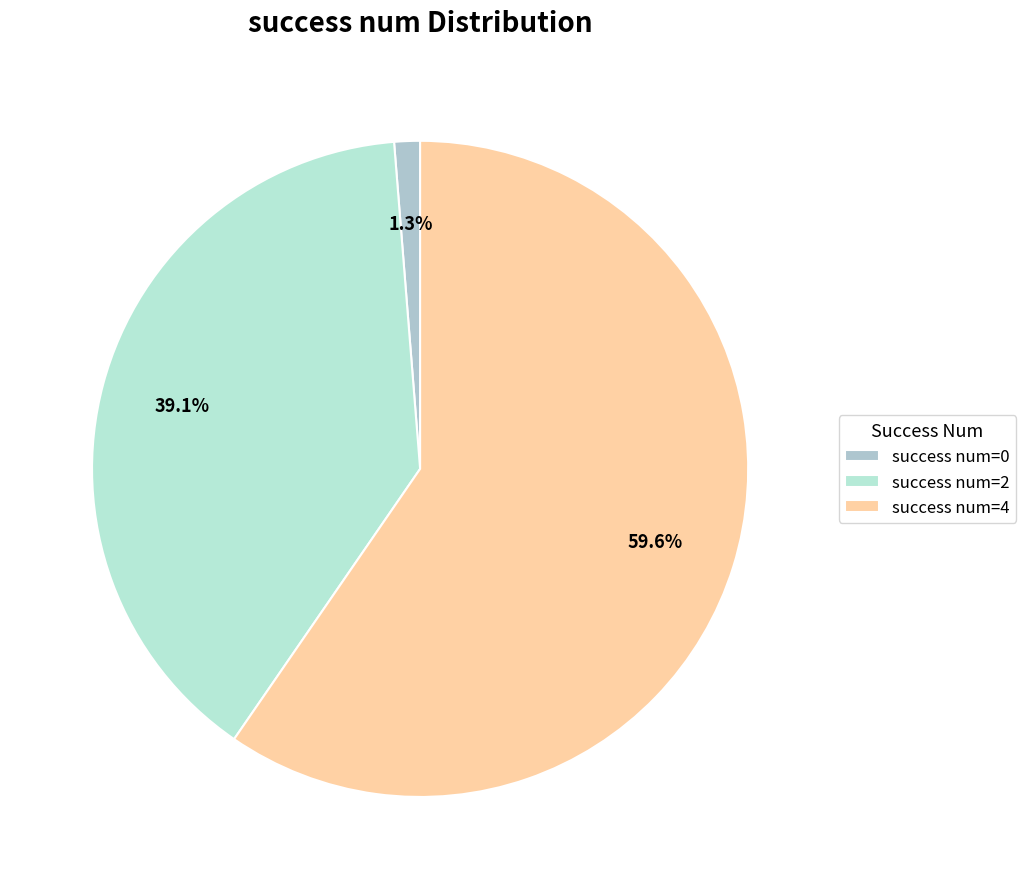

How many slices are in this pie chart?

3